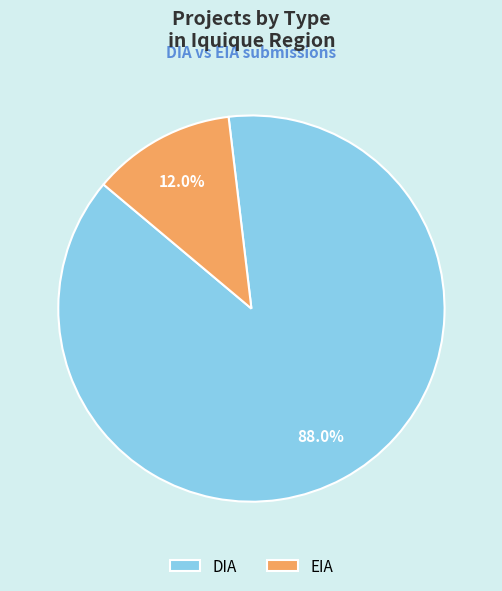

Between EIA and DIA, which is larger?

DIA